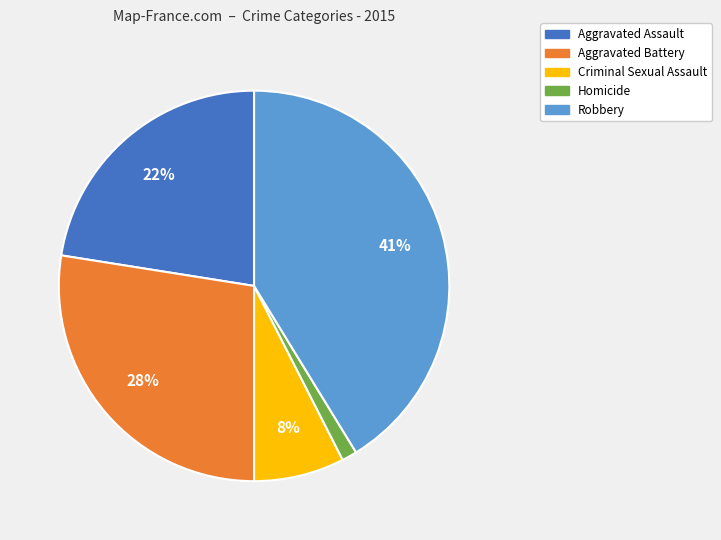

Count the number of slices in the pie.

5